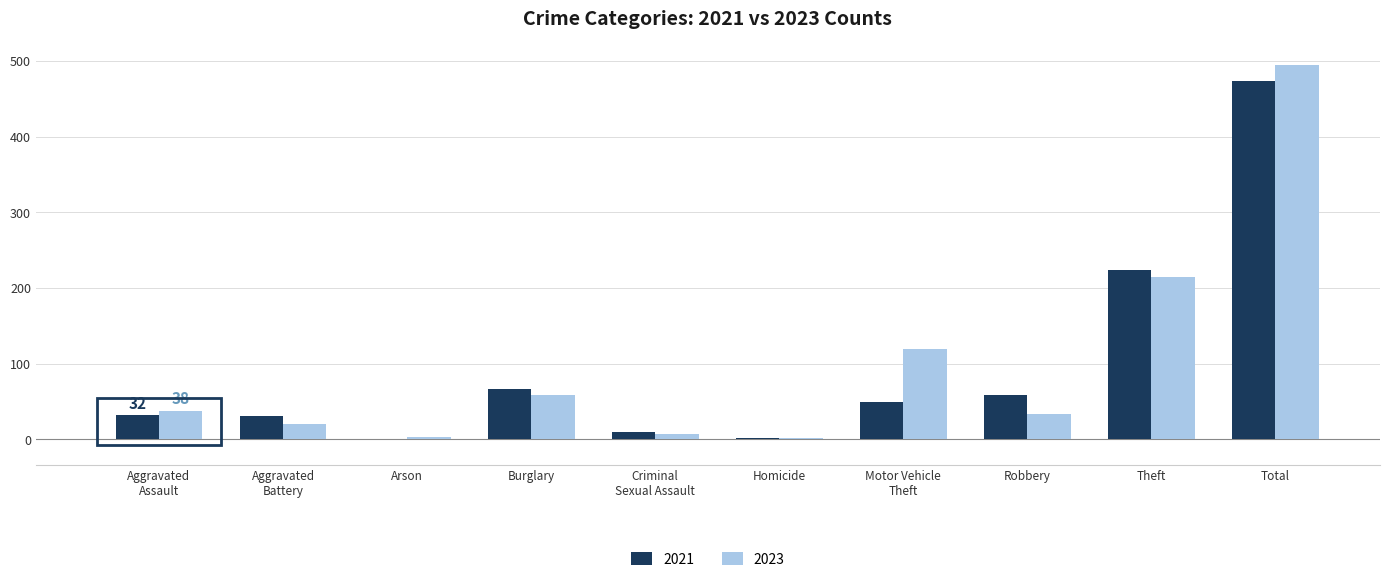

What is the maximum value shown in the chart?

495